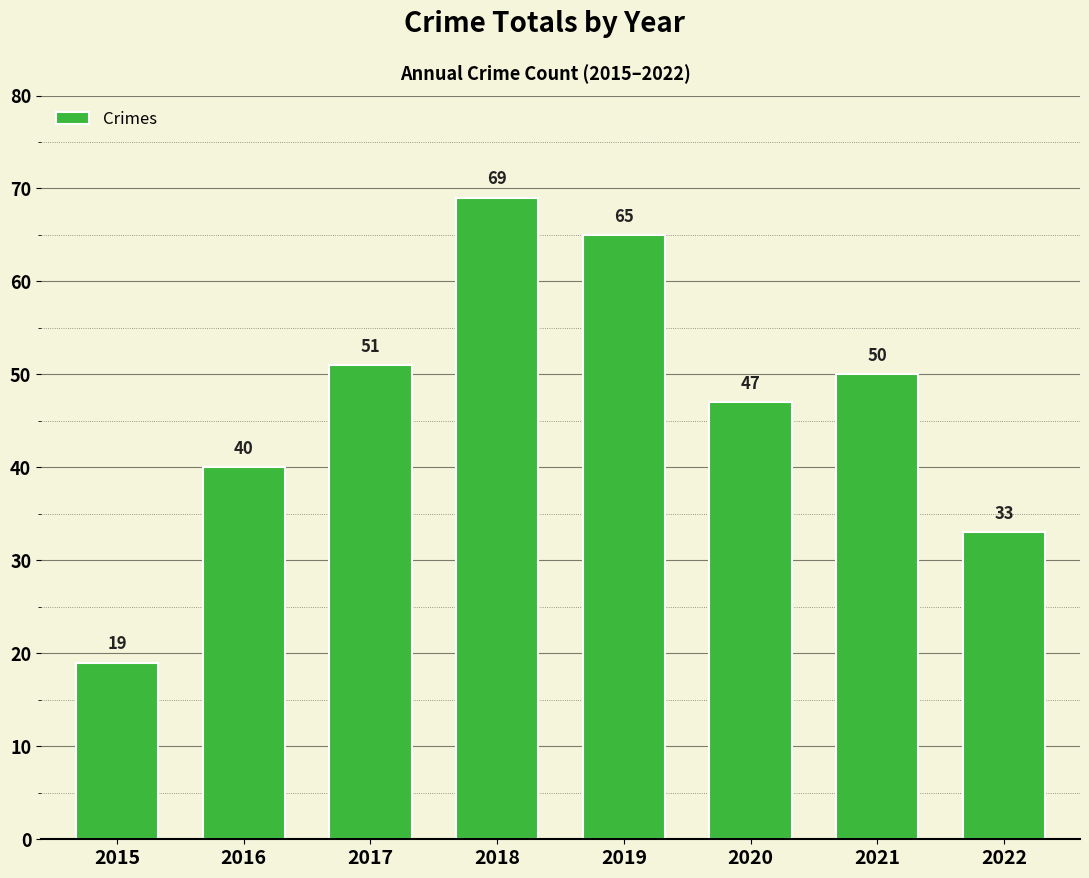

Rank the categories by value from lowest to highest.

2015, 2022, 2016, 2020, 2021, 2017, 2019, 2018